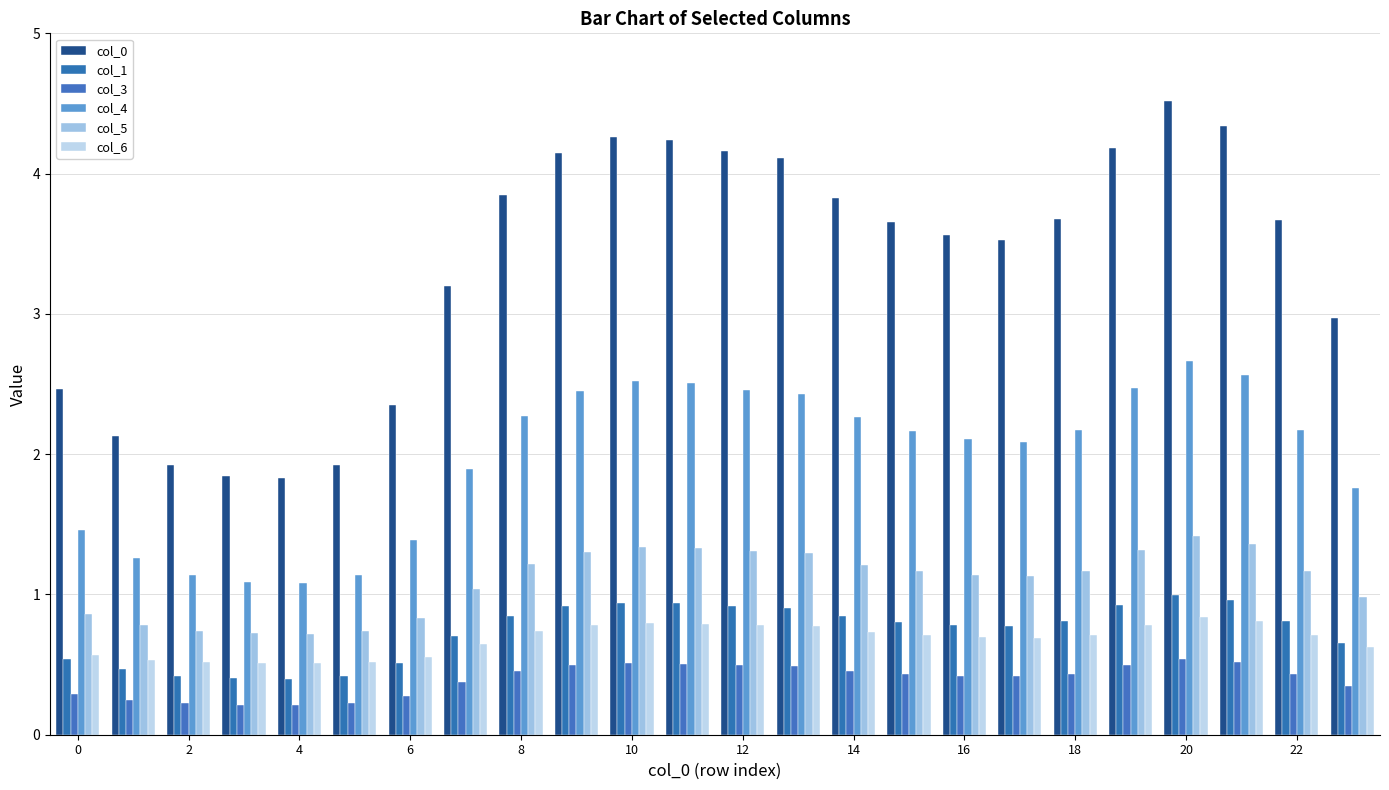

What is the difference between the second highest and second lowest values in the col_5 series?

0.6